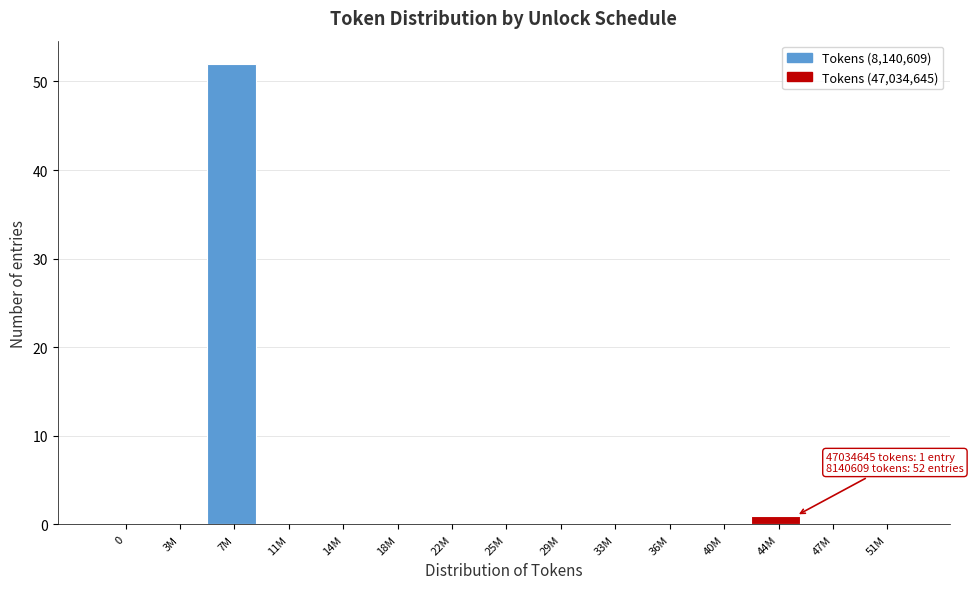

Reading right to left, list all the values displayed in this chart.

51M=0	47M=0	44M=1	40M=0	36M=0	33M=0	29M=0	25M=0	22M=0	18M=0	14M=0	11M=0	7M=52	3M=0	0=0